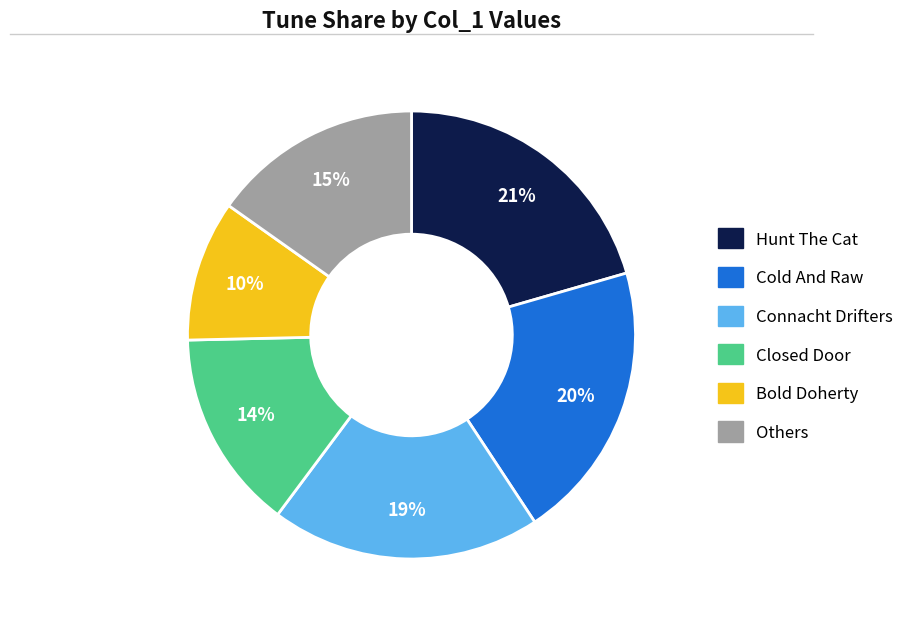

To the nearest percent, what is the average slice percentage?

17%